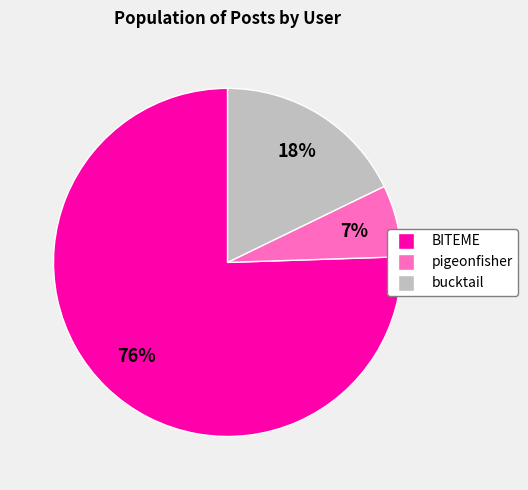

To the nearest percent, what is the average slice percentage?

33%